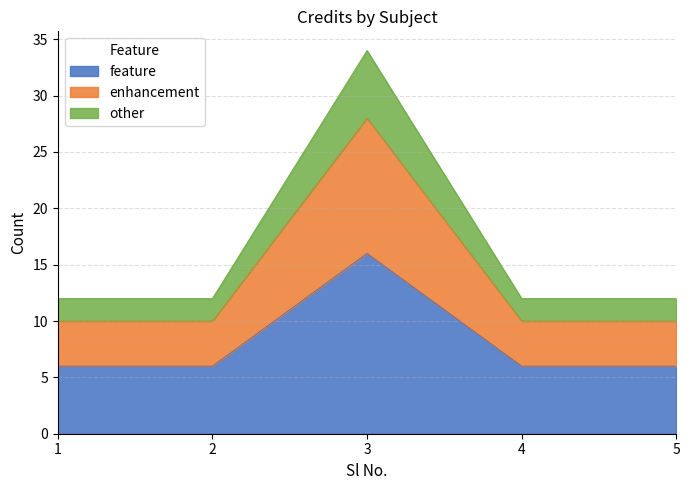

Does the chart display data point markers on the line(s)?

No